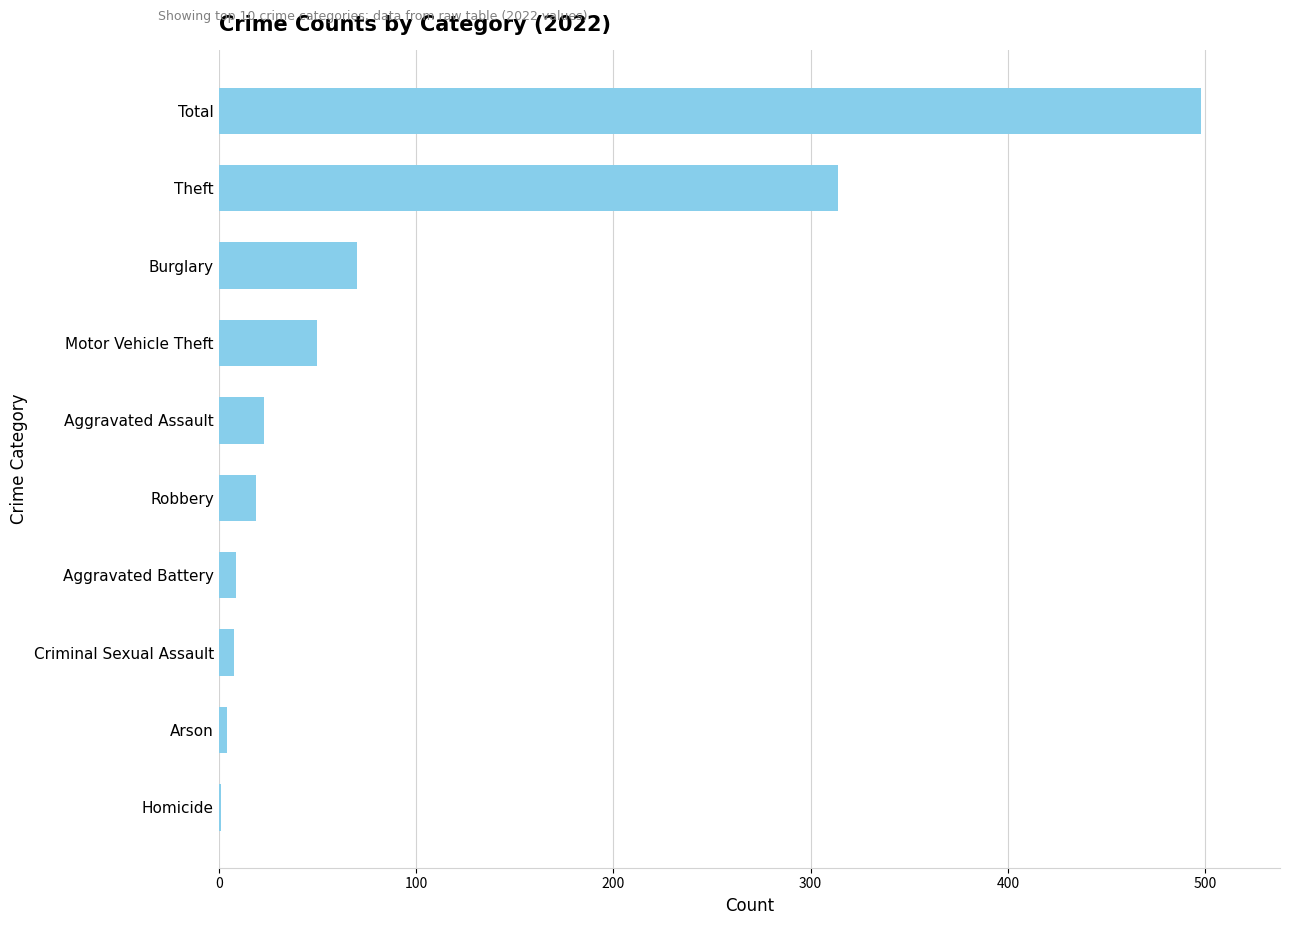

Between Burglary and Aggravated Battery, which is larger?

Burglary